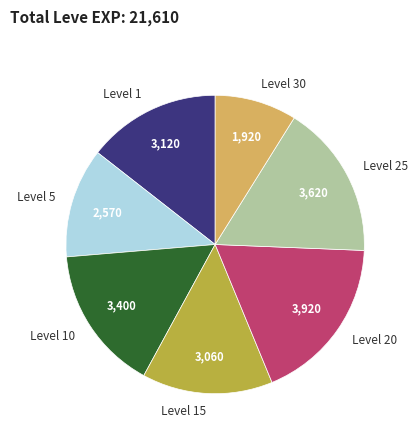

What is the smallest slice in the pie chart?

Level 30